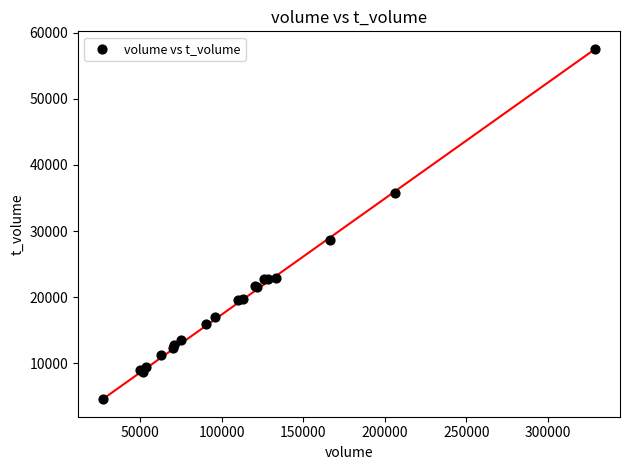

What Y value in the scatter plot is closest to 31070?

28713